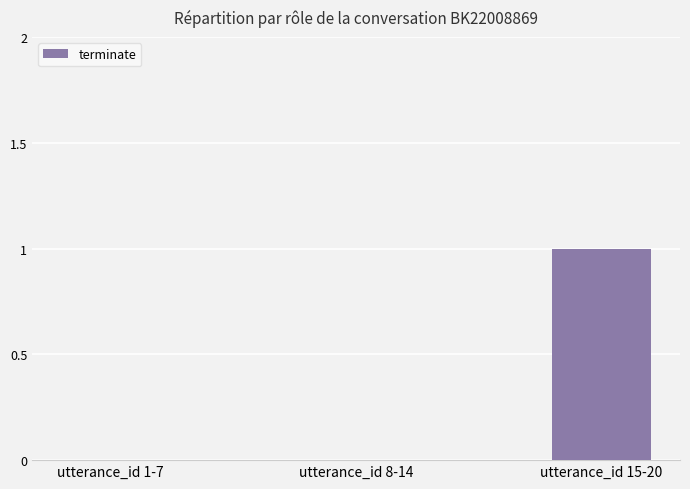

Reading right to left, extract all data points from this chart.

1	0	0